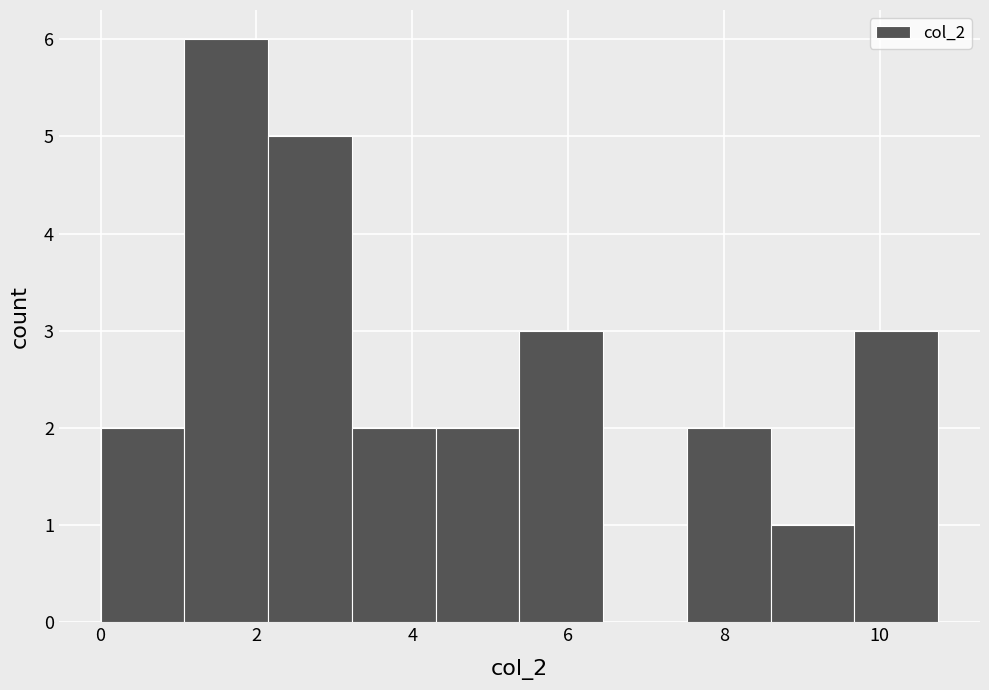

Which range on the x-axis has the tallest bar?

1.0 to 2.2